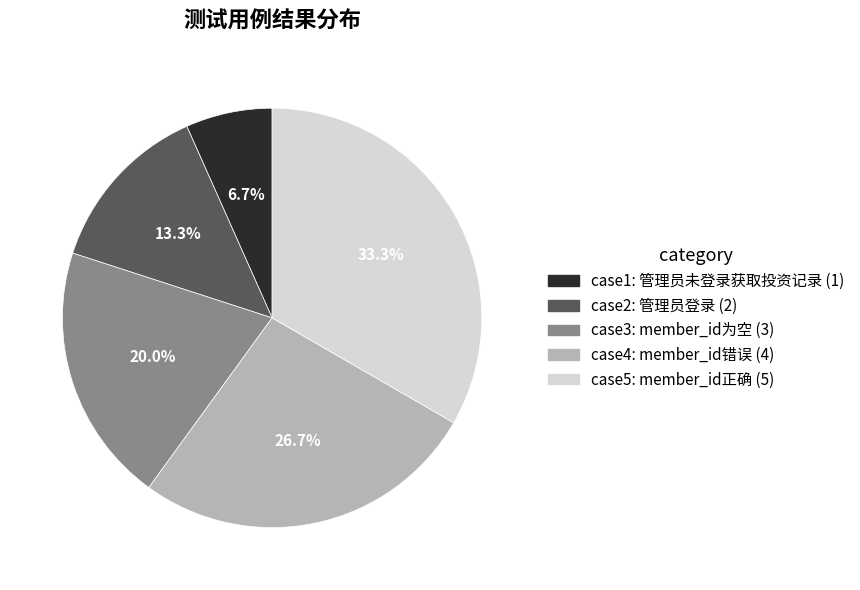

Does any single category account for the majority?

No